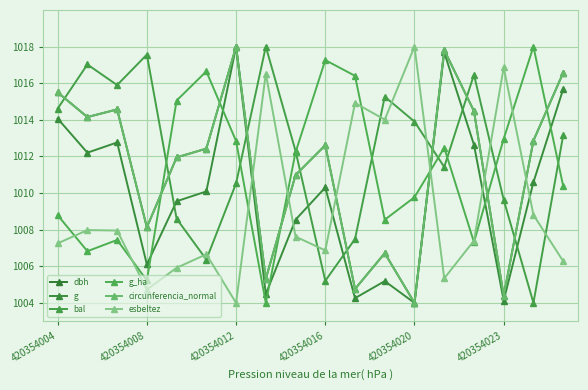

What are all the series names shown in the legend?

dbh, g, bal, g_ha, circunferencia_normal, esbeltez